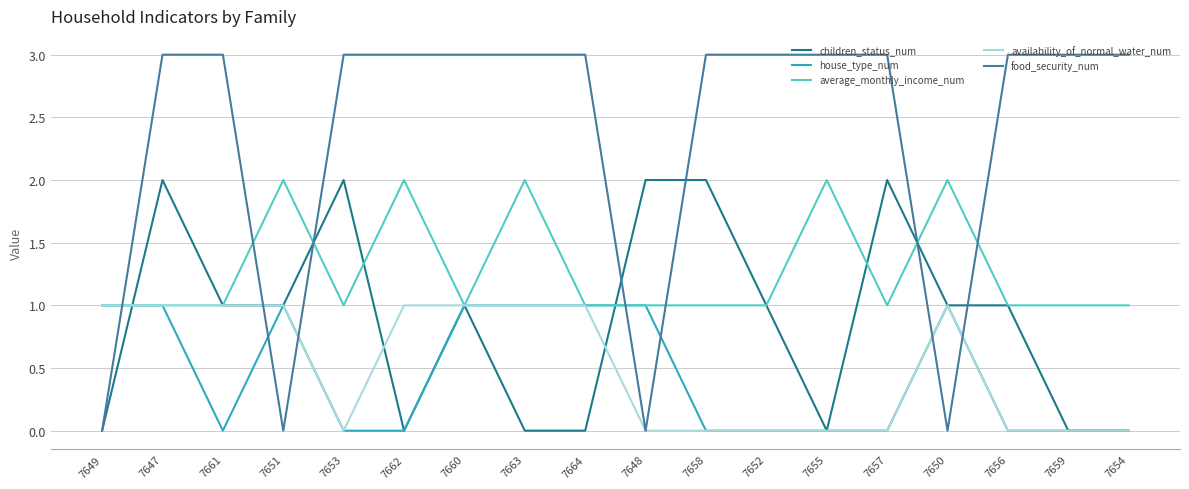

Reading left to right, what are all the values shown in this chart?

children_status_num: 0	2	1	1	2	0	1	0	0	2	2	1	0	2	1	1	0	0
house_type_num: 1	1	0	1	0	0	1	1	1	1	0	0	0	0	1	0	0	0
average_monthly_income_num: 1	1	1	2	1	2	1	2	1	1	1	1	2	1	2	1	1	1
availability_of_normal_water_num: 1	1	1	1	0	1	1	1	1	0	0	0	0	0	1	0	0	0
food_security_num: 0	3	3	0	3	3	3	3	3	0	3	3	3	3	0	3	3	3